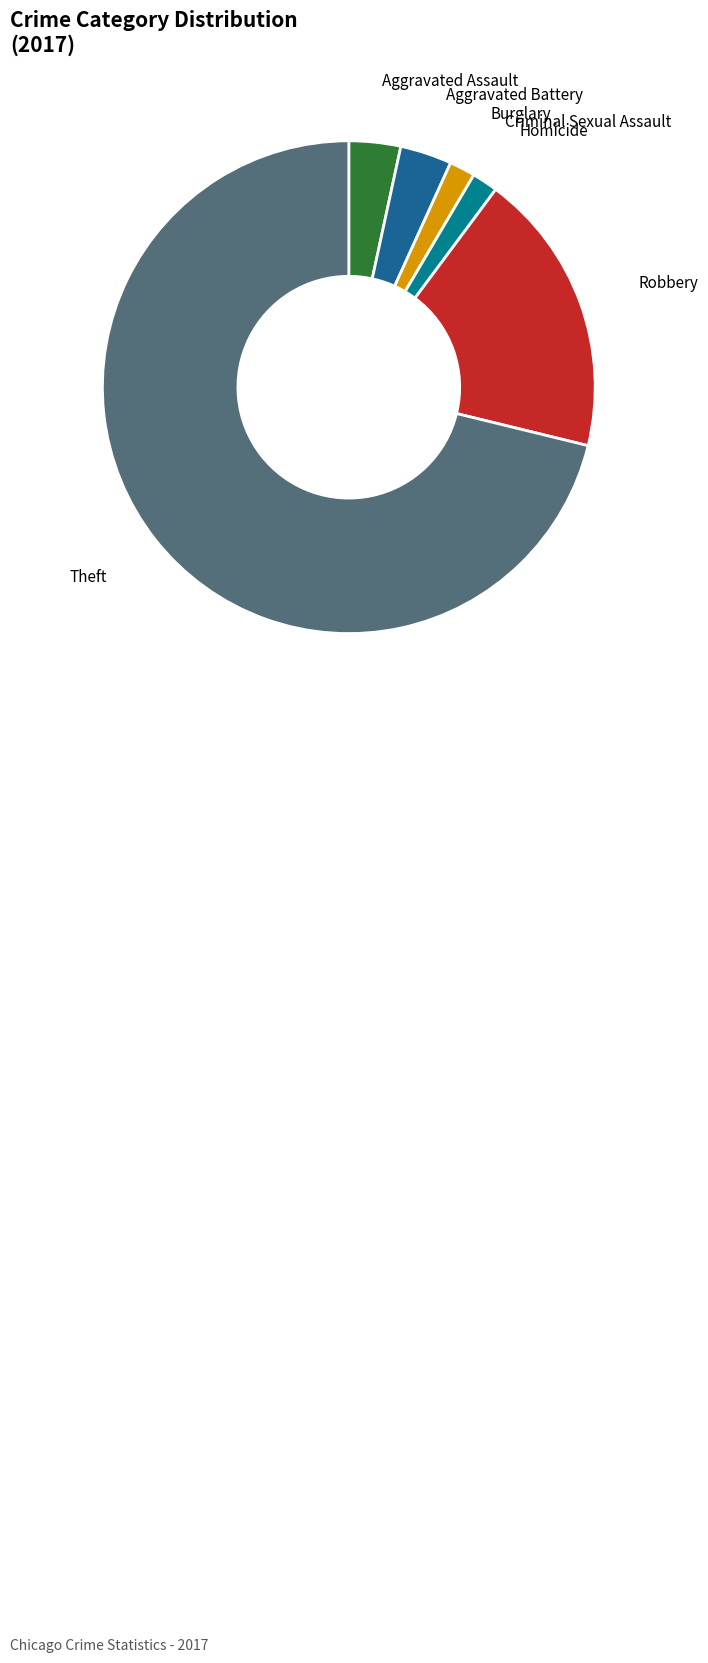

The Homicide slice represents 15% of the pie. True or false?

False